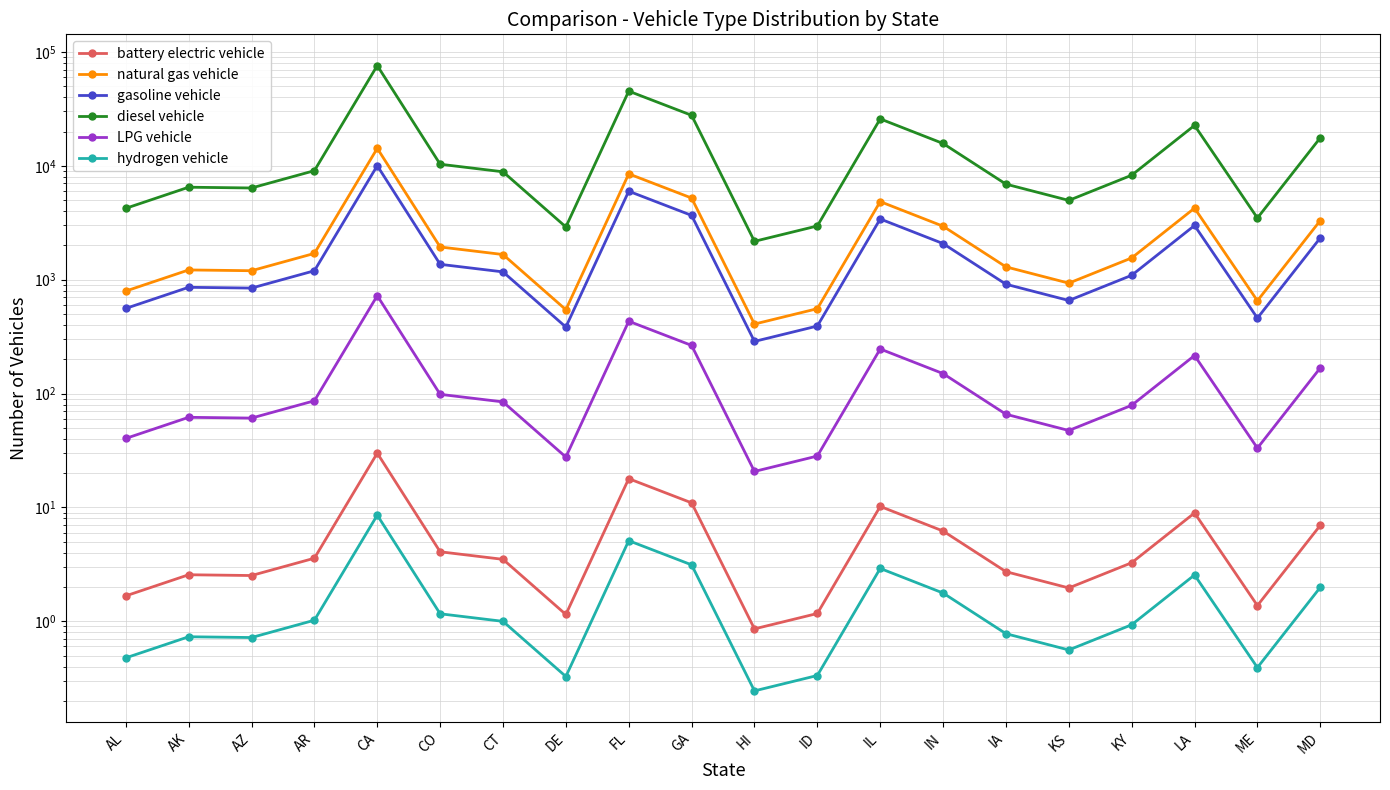

How many interior local peaks does the hydrogen vehicle series have?

5